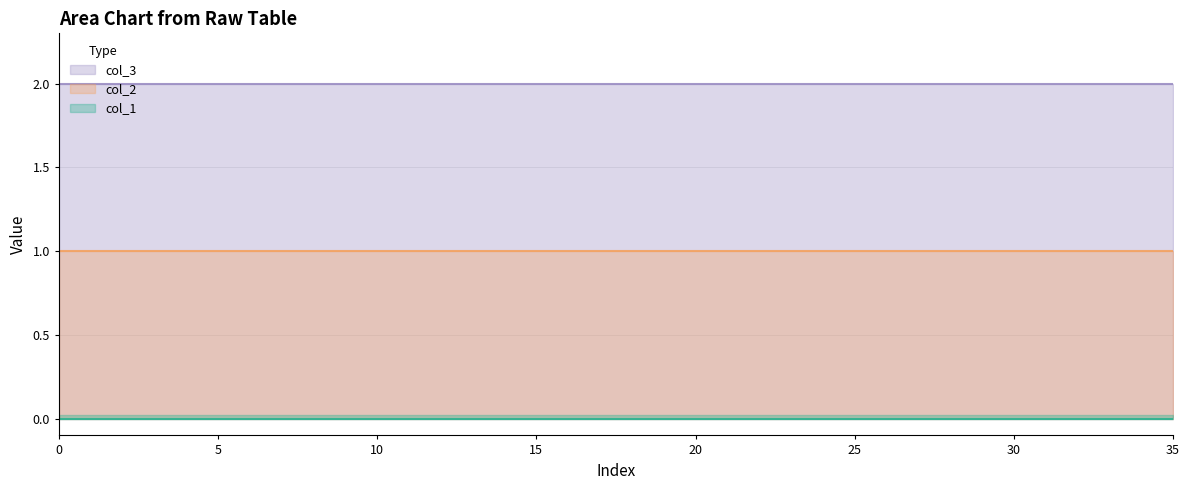

What is the greatest value displayed?

2.0